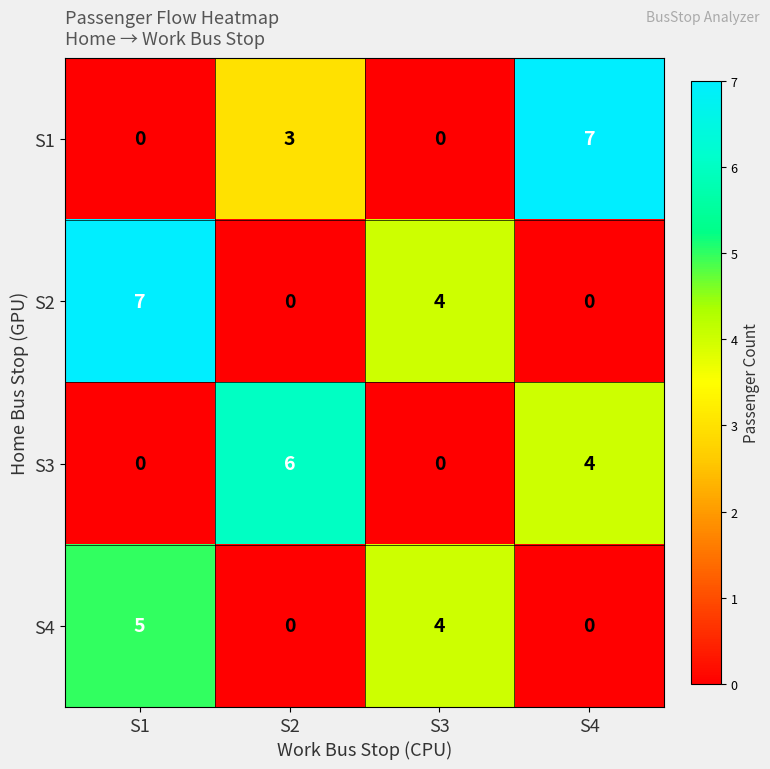

Where does the S2 series first go above 4?

S1